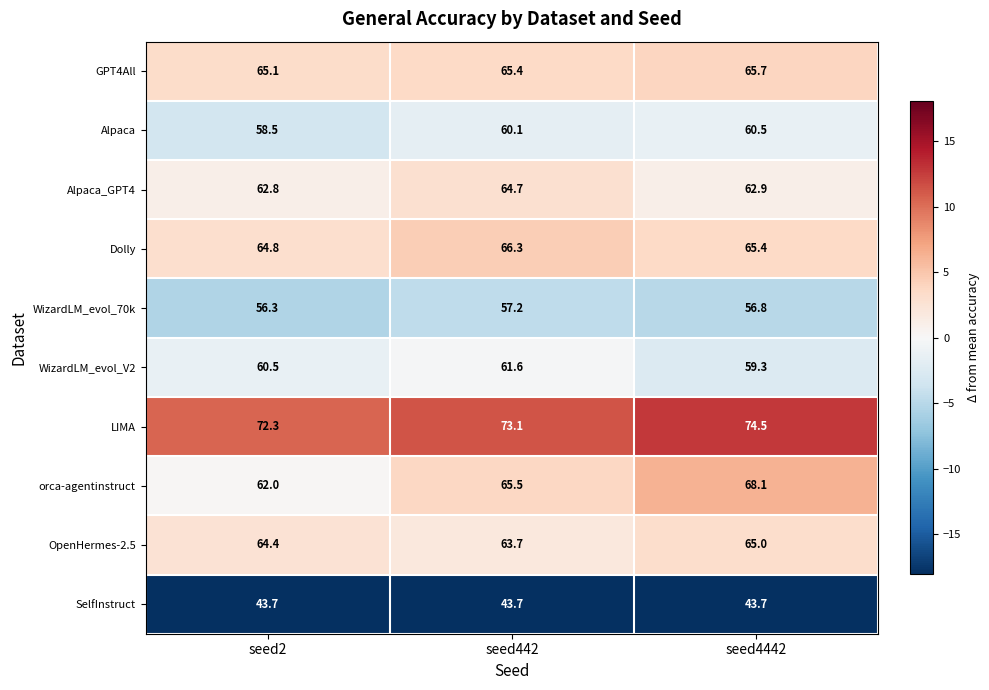

The value of LIMA at seed4442 is 74.5. True or false?

True